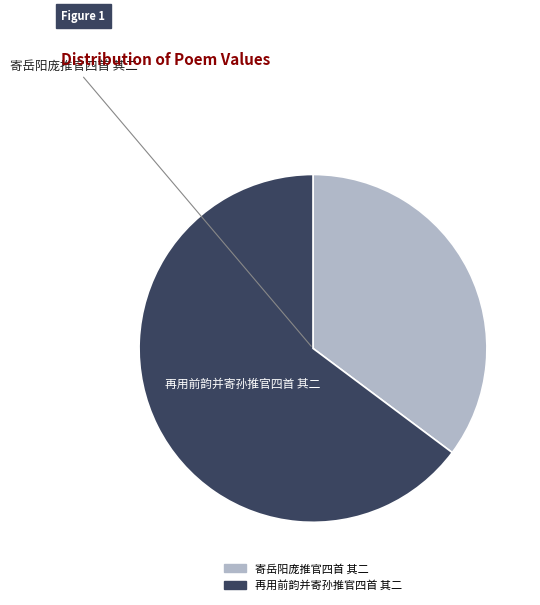

What is the ratio of the value at 再用前韵并寄孙推官四首 其二 to the value at 寄岳阳庞推官四首 其二?

1.8